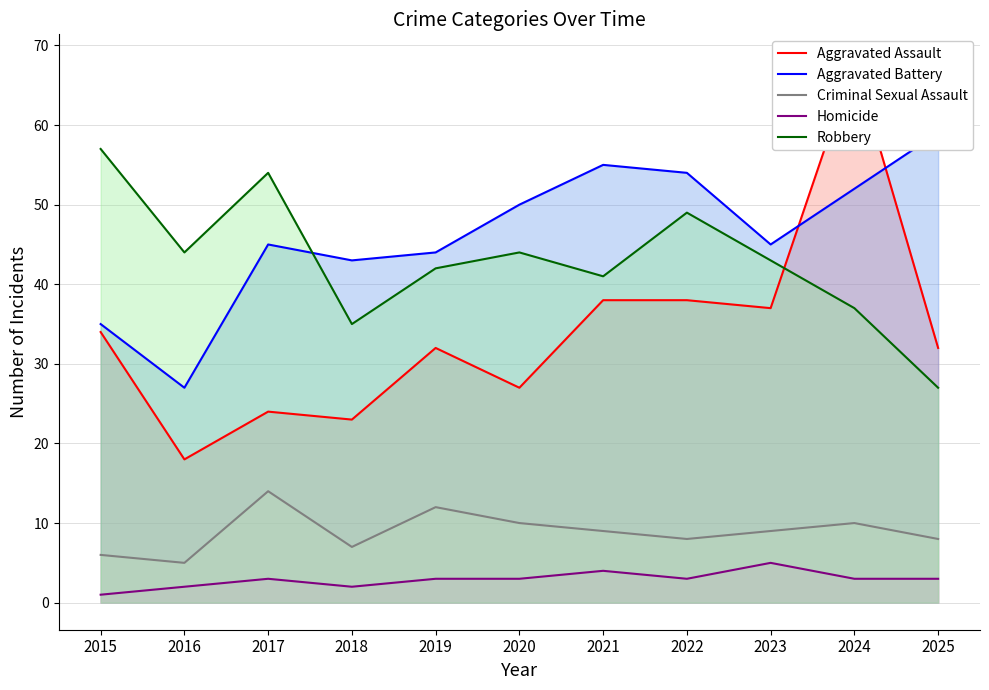

What is the sum of all Homicide values?

32